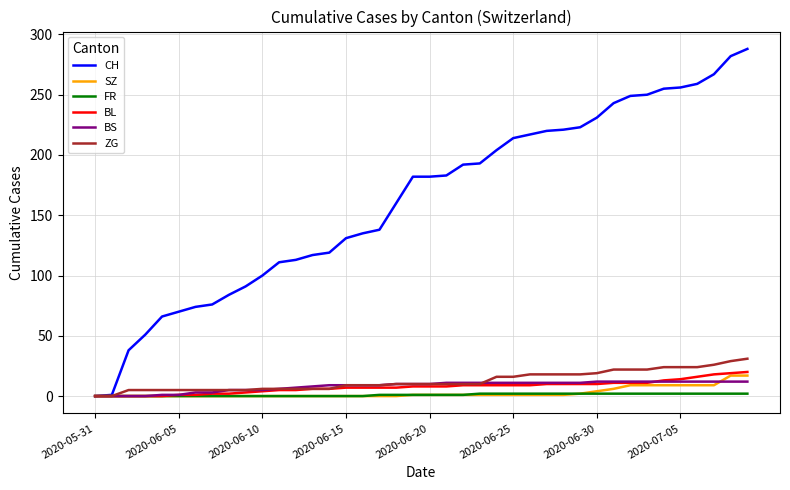

Which series has the widest spread of values?

CH